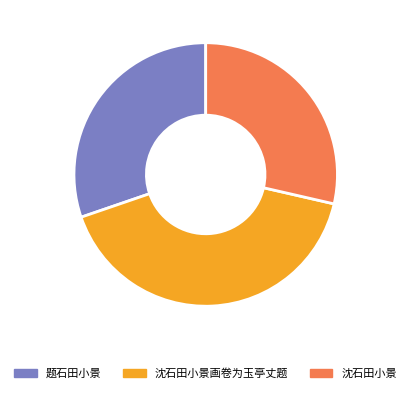

Is there any slice that represents more than half of the pie?

No